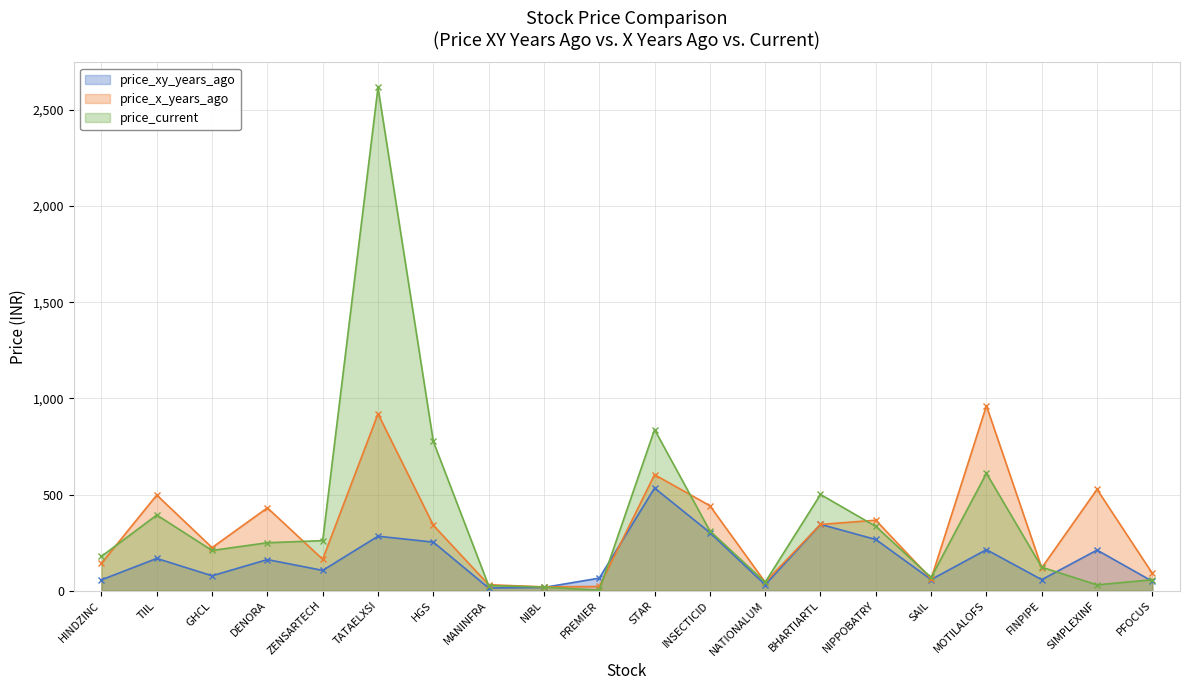

Which series has the widest spread of values?

price_current